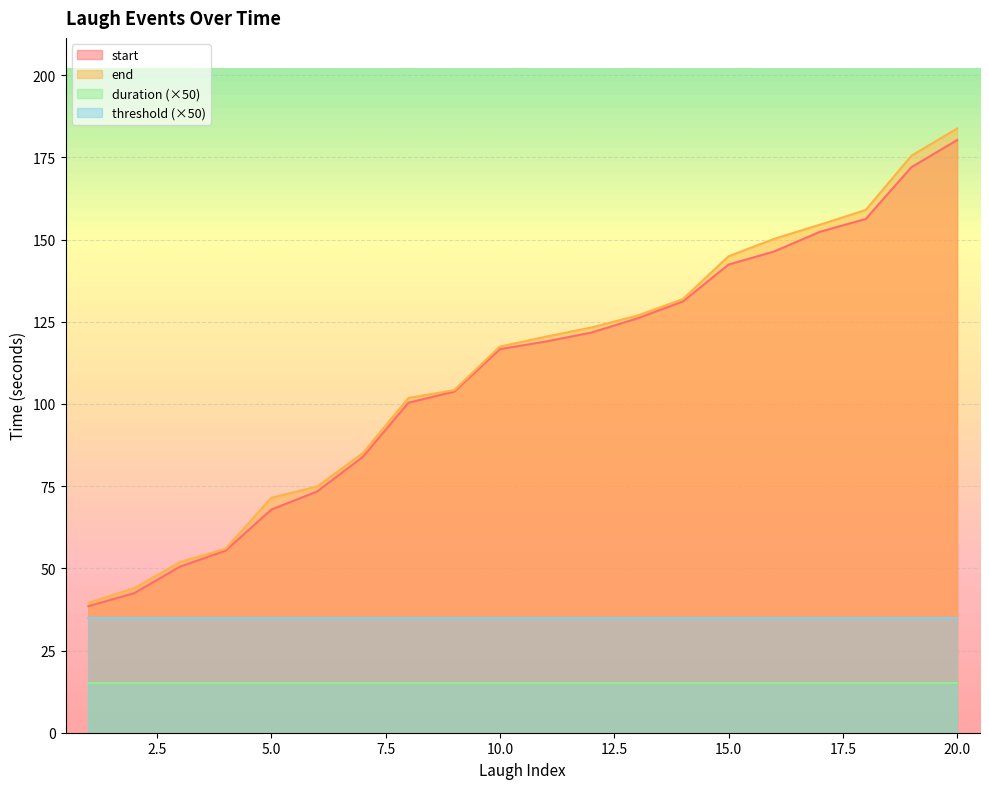

True or false: start and end cross at least once.

False